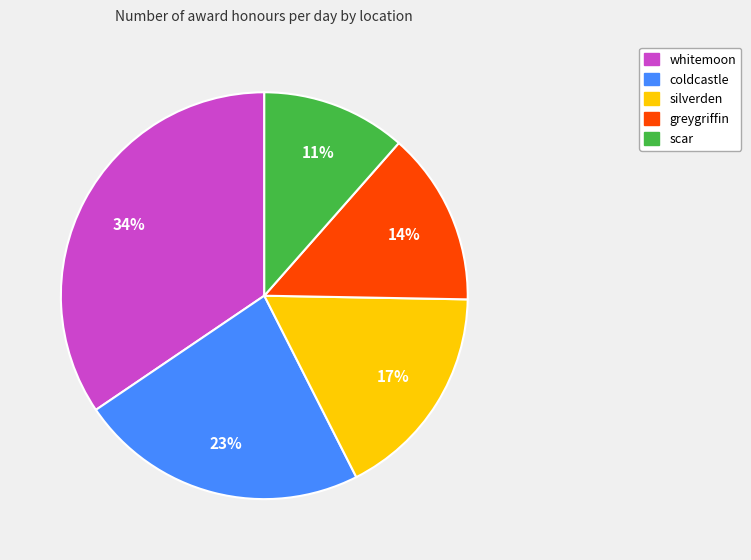

Which category has the smallest portion of the pie?

scar